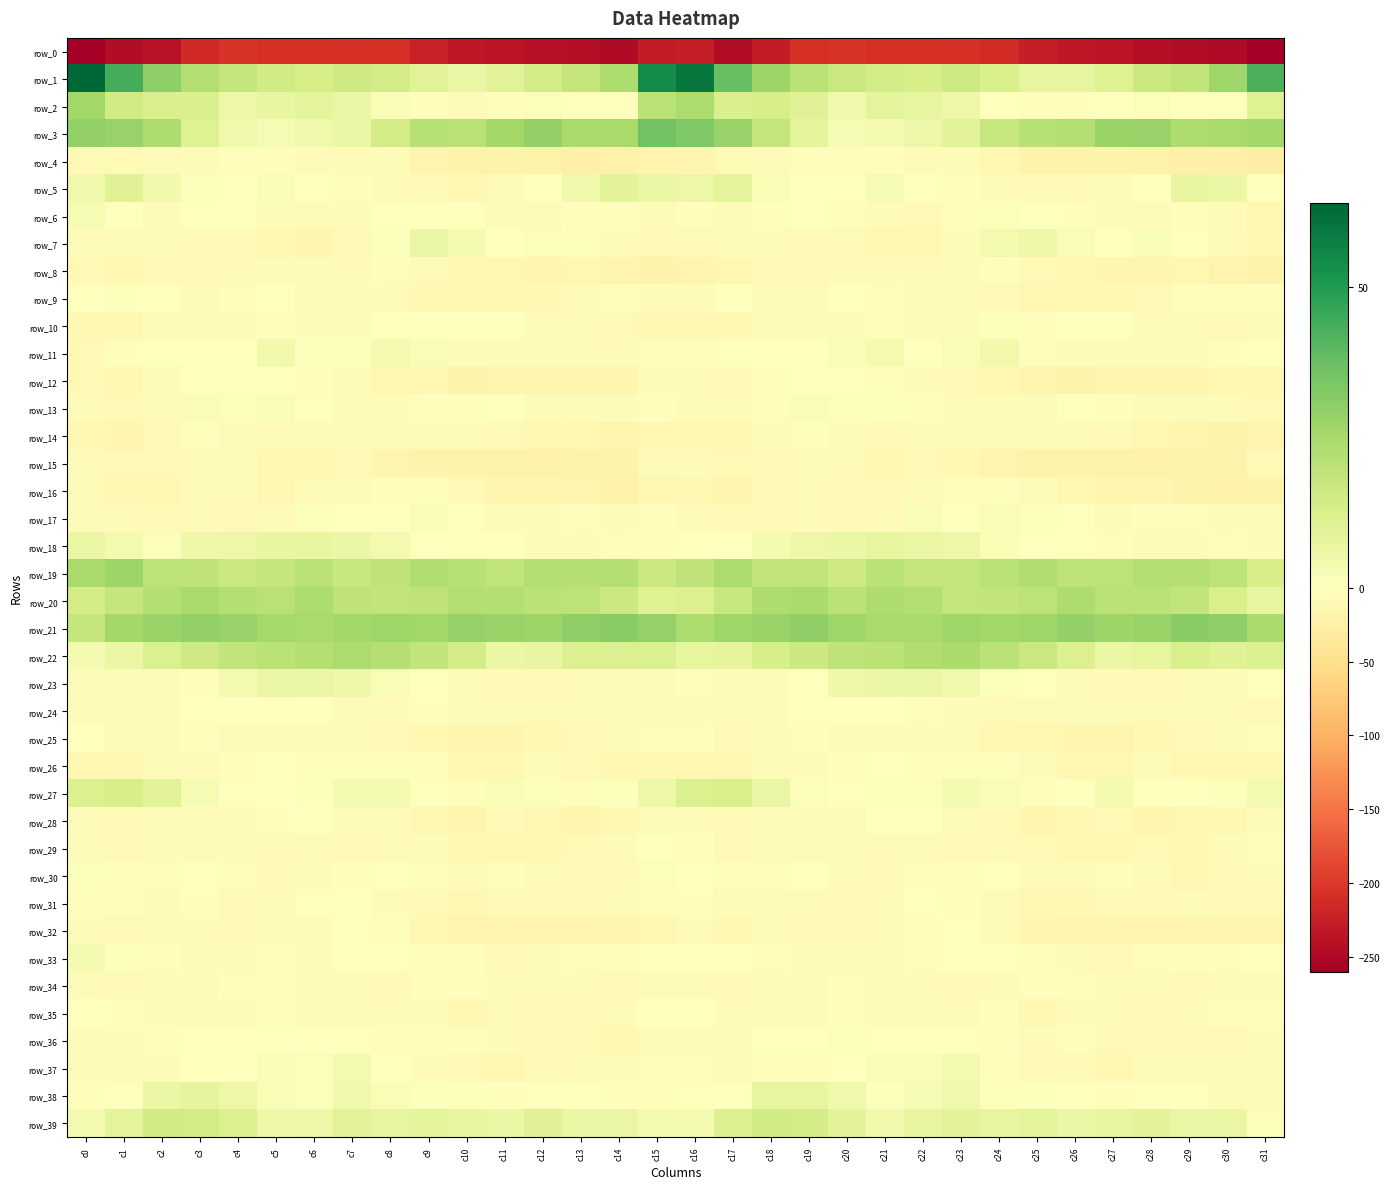

What is the spread (max minus min) of values at c29?

275.8